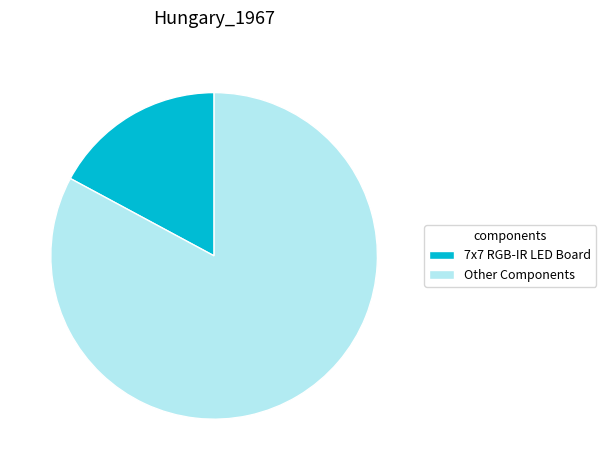

Which category has the smallest portion of the pie?

7x7 RGB-IR LED Board